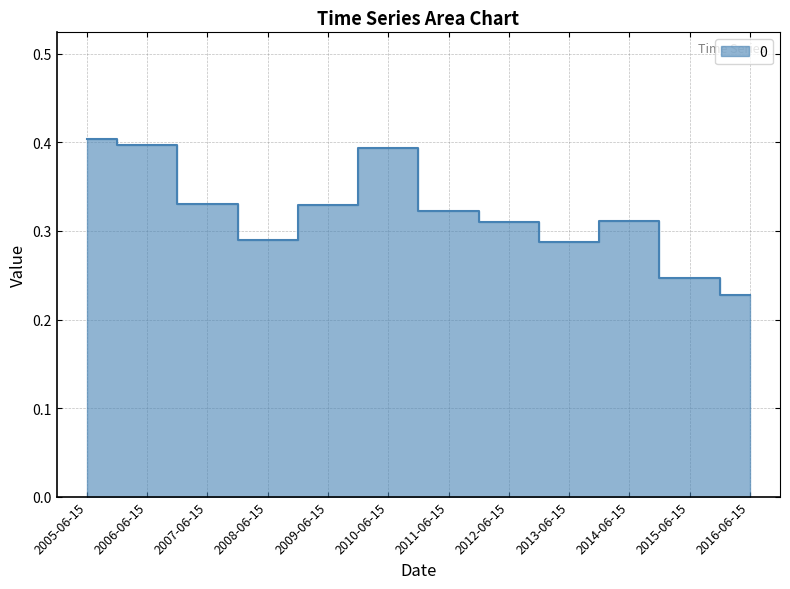

Which has a higher value, 2013-06-15 or 2015-06-15?

2013-06-15